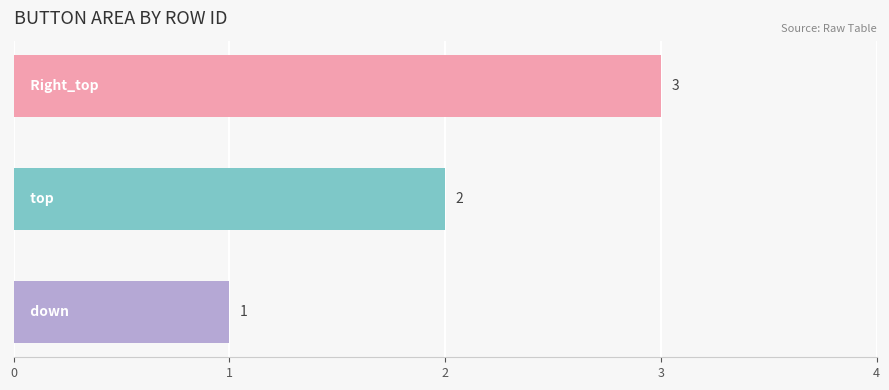

What is the maximum value shown in the chart?

3